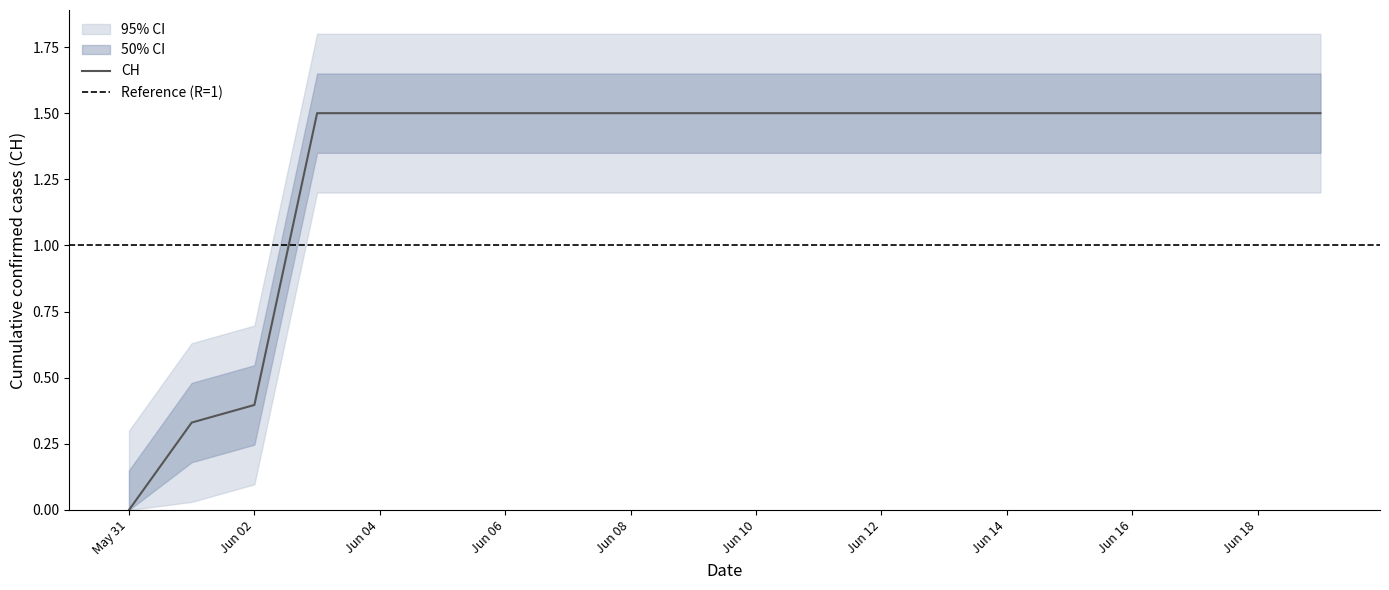

Reading left to right, transcribe all the data shown in this chart.

0.0	0.3	0.4	1.5	1.5	1.5	1.5	1.5	1.5	1.5	1.5	1.5	1.5	1.5	1.5	1.5	1.5	1.5	1.5	1.5